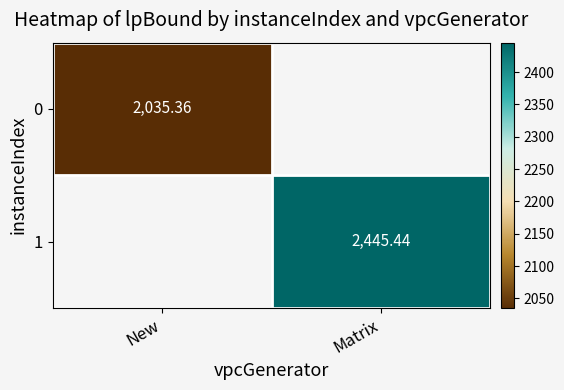

Is the value of 1 at Matrix greater than the value of 0 at New?

Yes